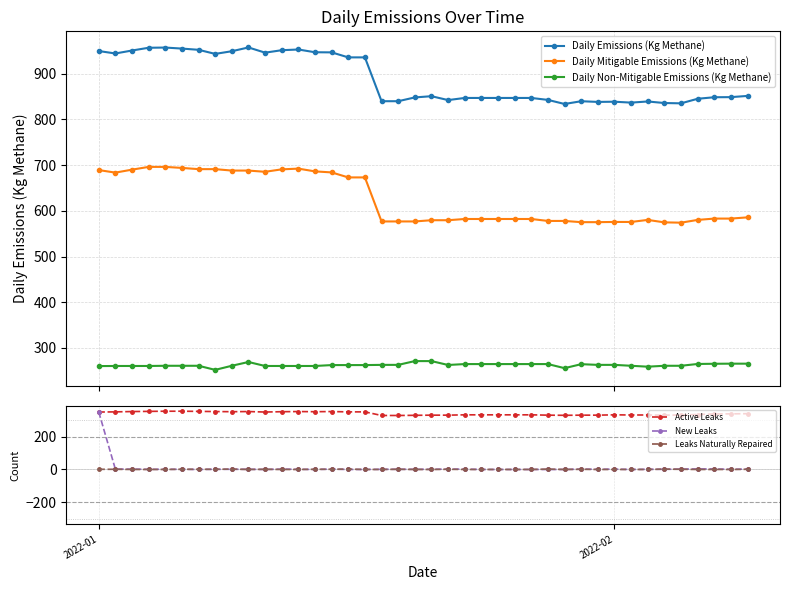

At which label does Daily Mitigable Emissions (Kg Methane) first exceed 582?

2022-01